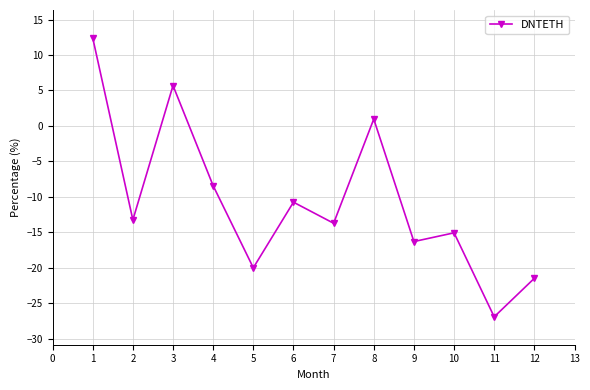

What is the value of the 3rd point from the left?

5.7